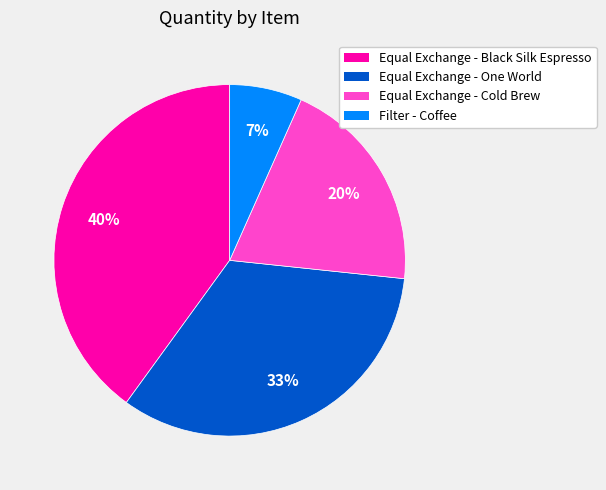

Which category has the biggest portion of the pie?

Equal Exchange - Black Silk Espresso